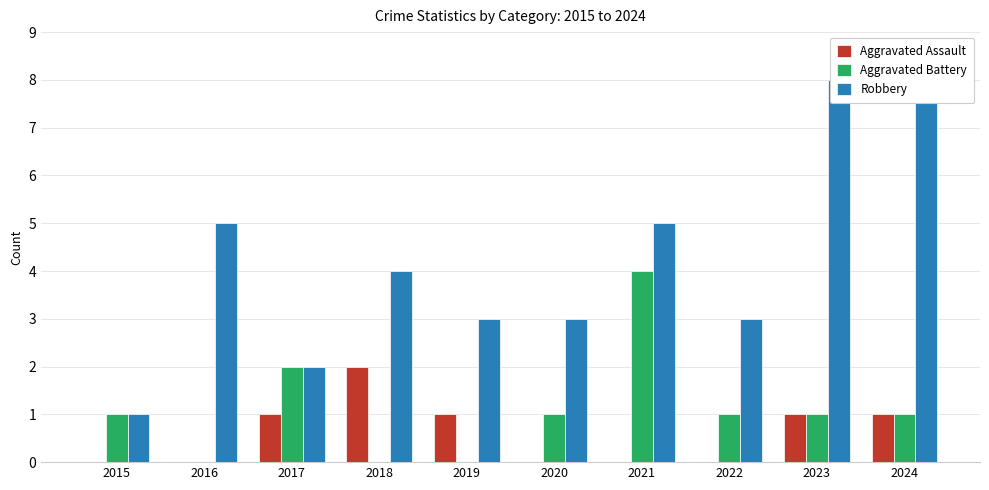

The Aggravated Battery series shows 0 at 2018. True or false?

True